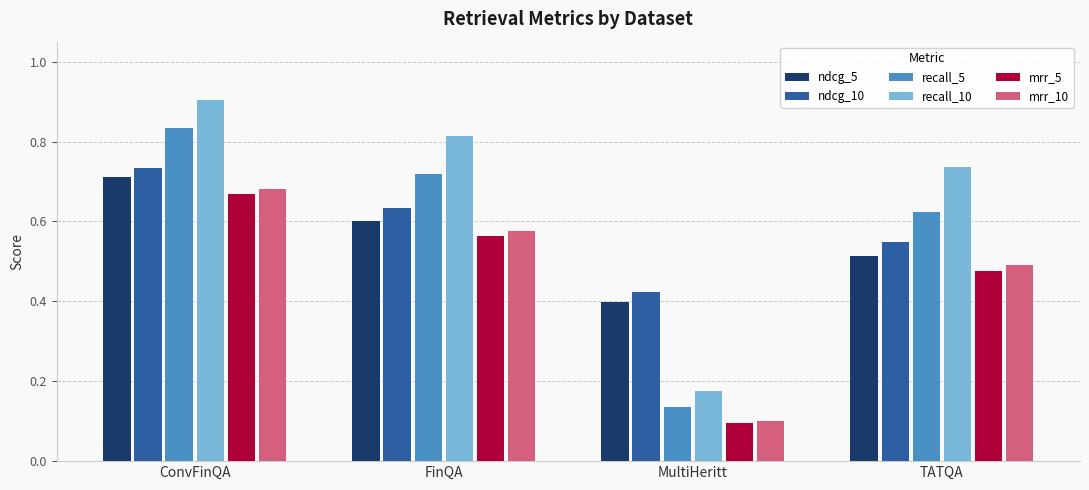

How many ndcg_10 values are between 0 and 1?

4